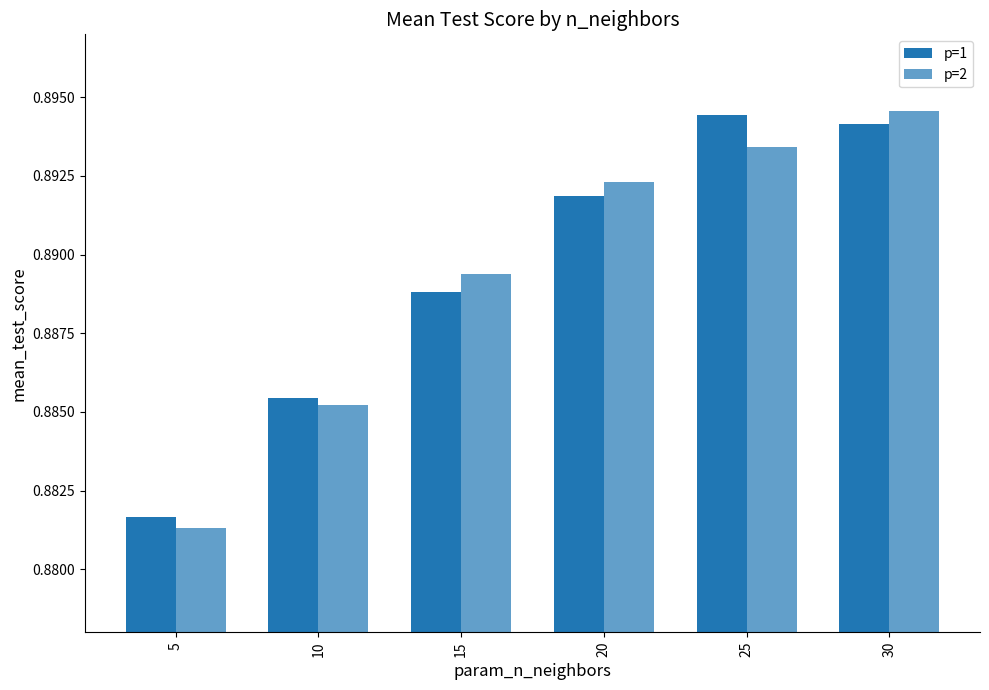

Rank the categories by p=1 value from lowest to highest.

5, 10, 15, 20, 30, 25